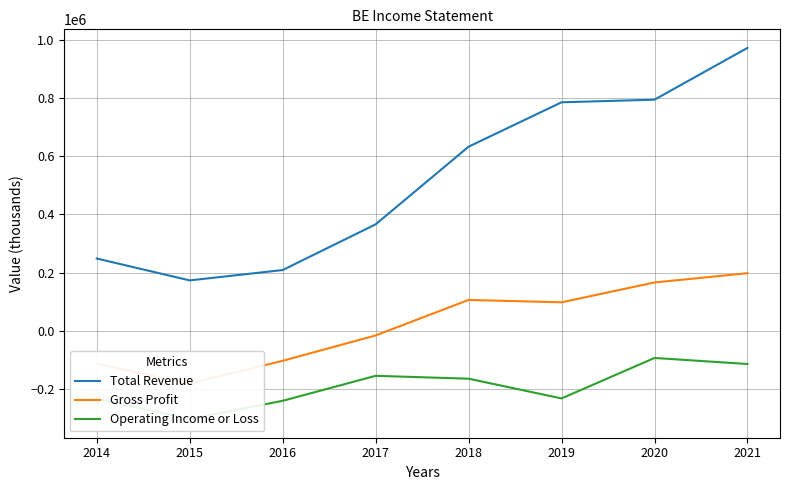

What is the total value across all series at 2017?

194200